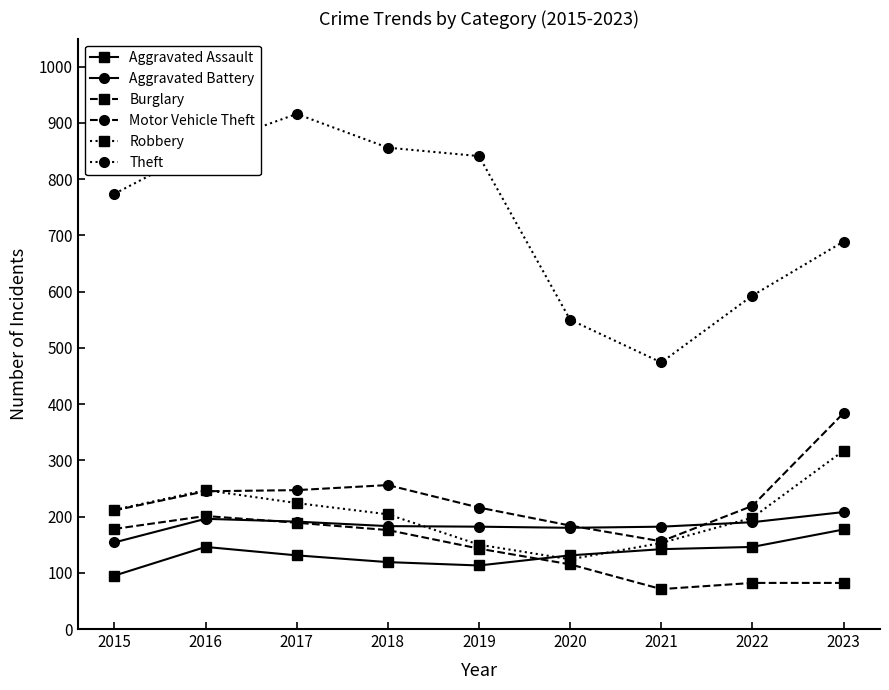

True or false: Theft and Motor Vehicle Theft cross at least once.

False